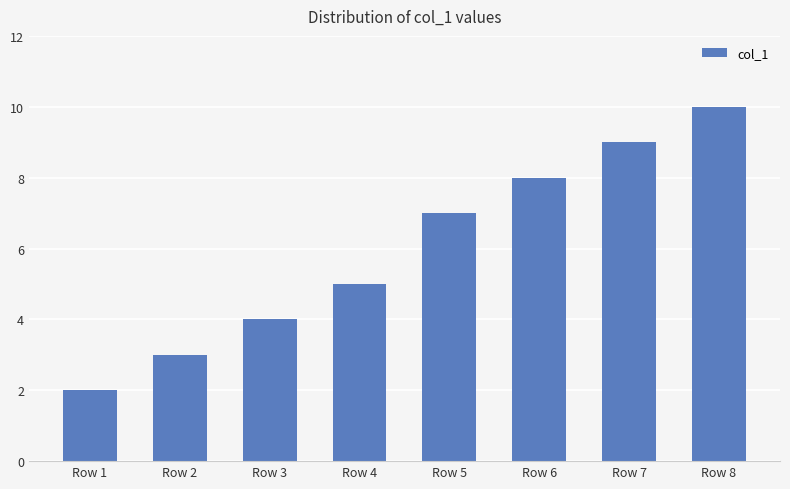

How many data points are less than 7?

4